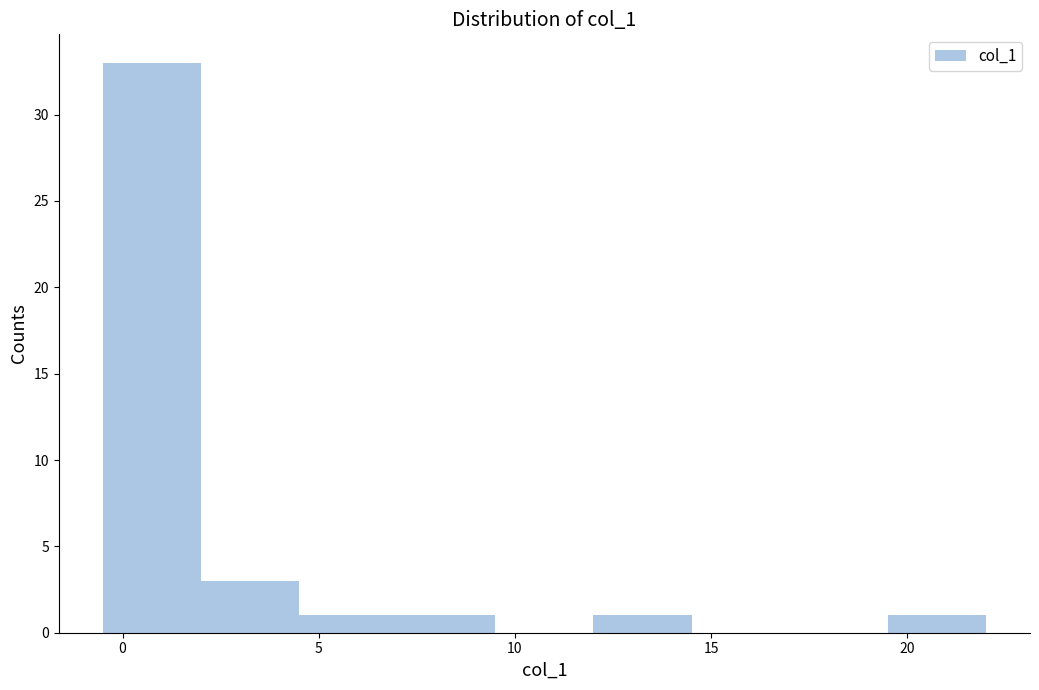

Which range on the x-axis has the tallest bar?

-0.5 to 2.0